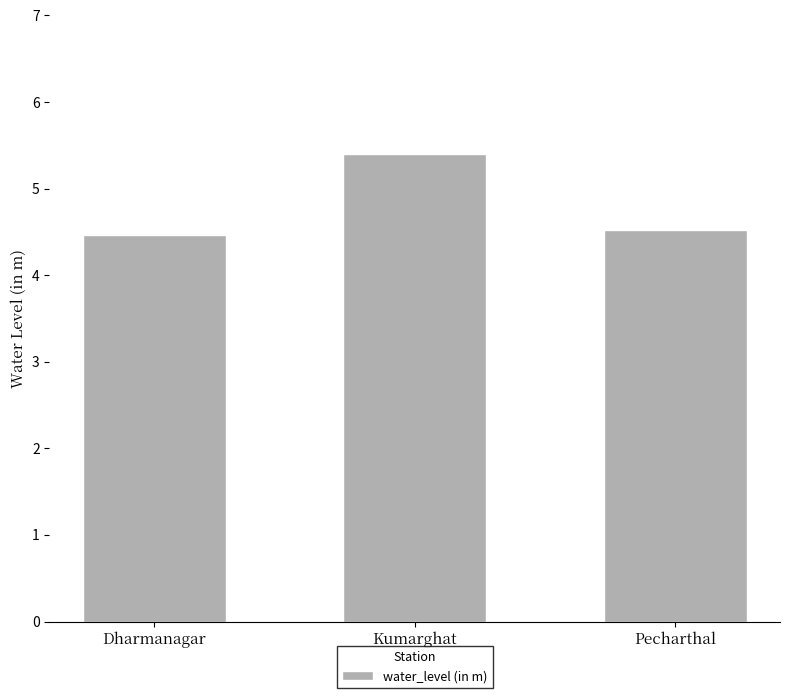

What is the ratio of the value at Dharmanagar to the value at Pecharthal?

1.0